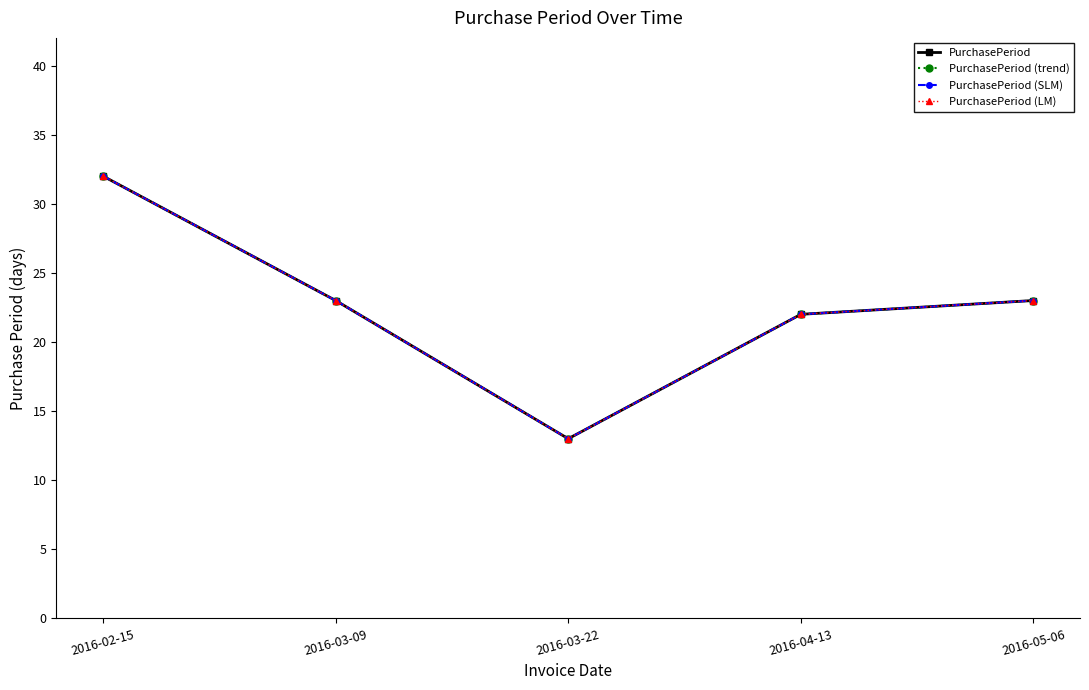

What value does the PurchasePeriod series have at 2016-04-13, to the nearest 5?

20